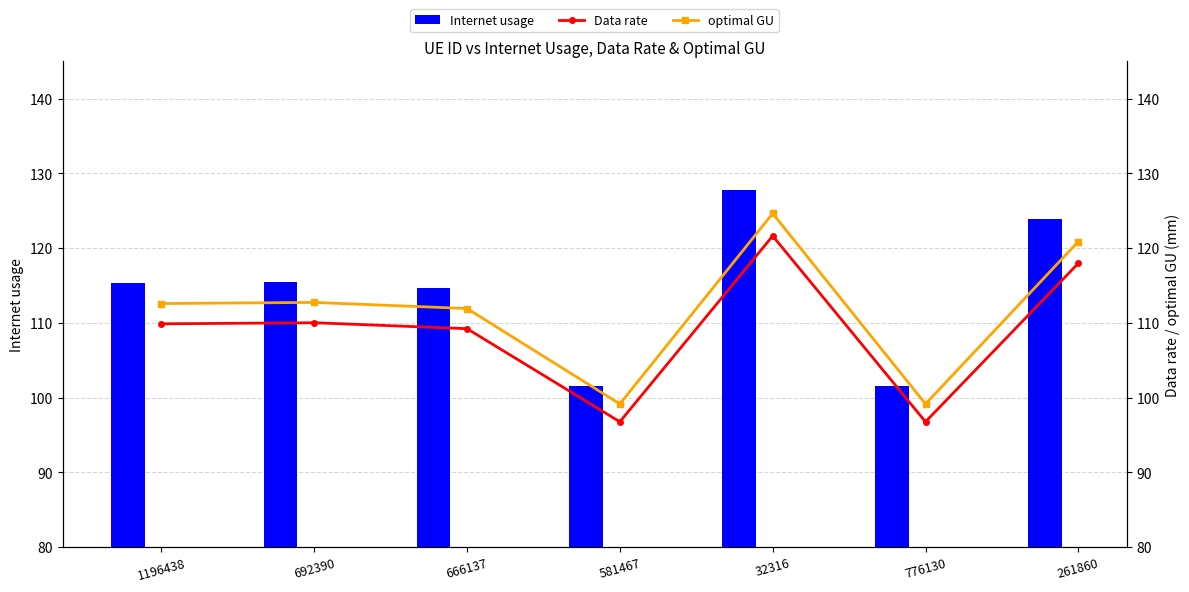

Is it true that Internet usage equals 50.1 at 692390?

False